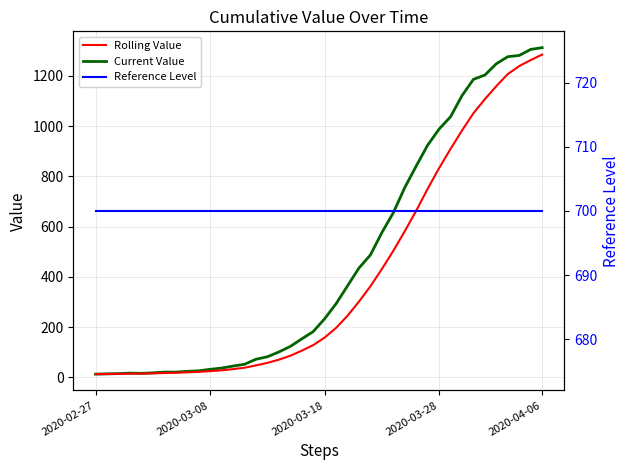

Which category has the lowest value across all series?

2020-02-27